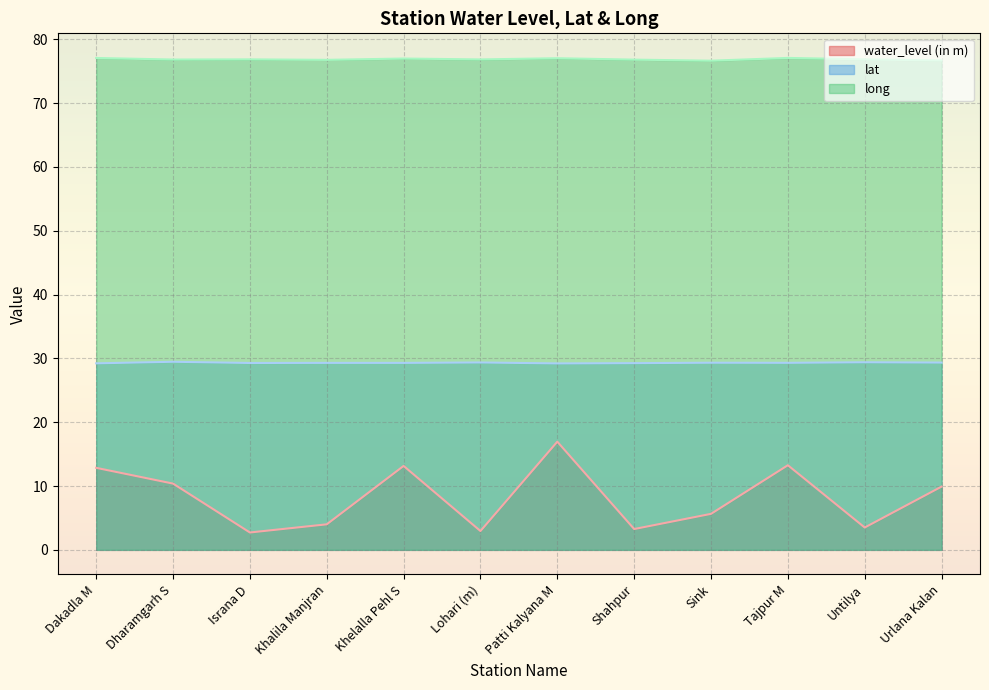

What is the spread (max minus min) of values at Untilya?

73.3